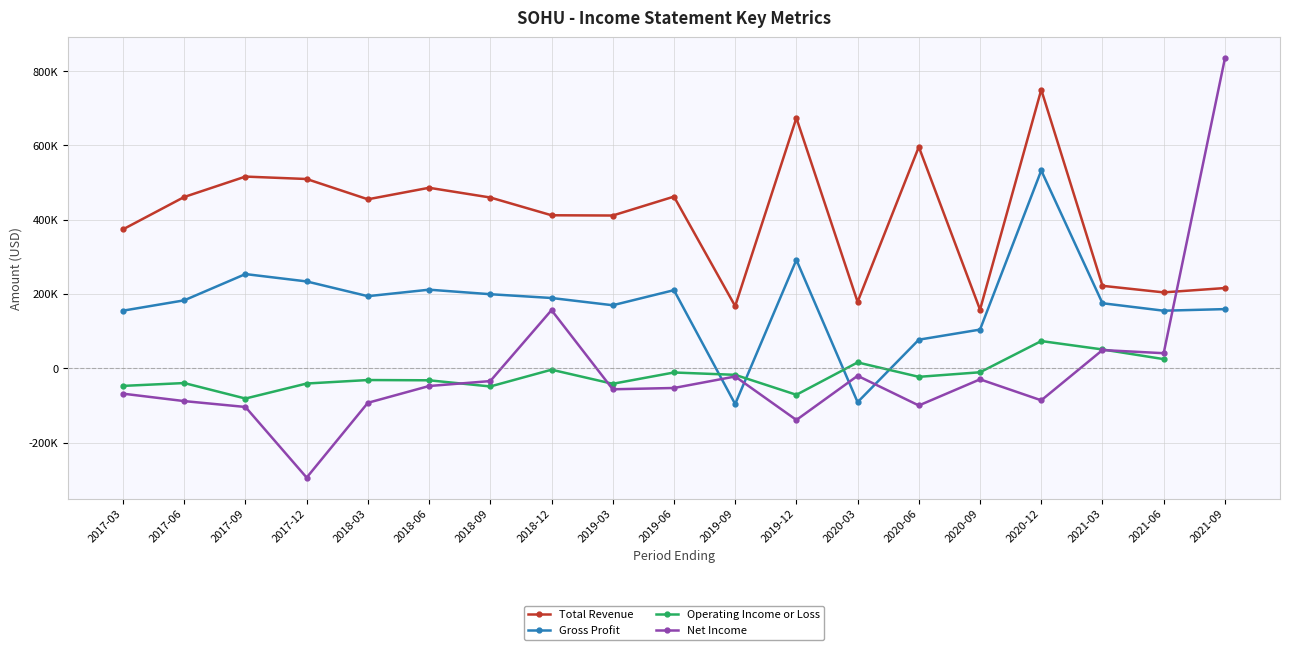

How many interior local valleys does the Operating Income or Loss series have?

5